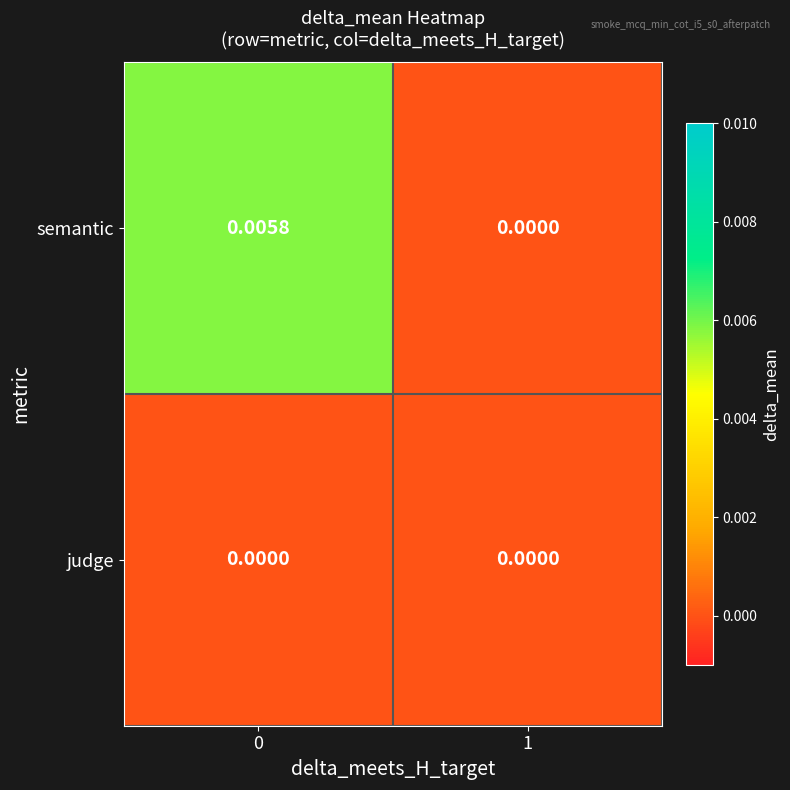

Which series has the largest total across all categories?

semantic